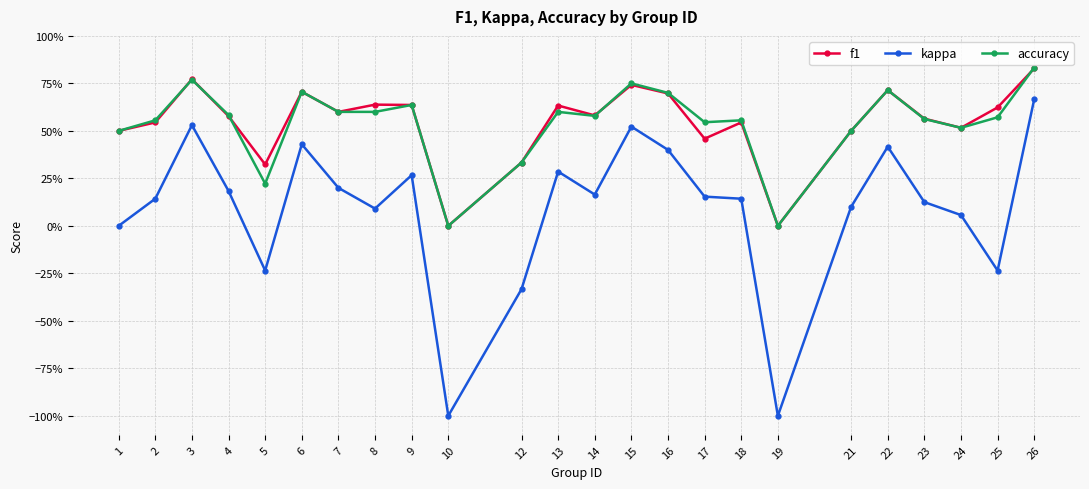

Which series changed the most between 9 and 12?

kappa